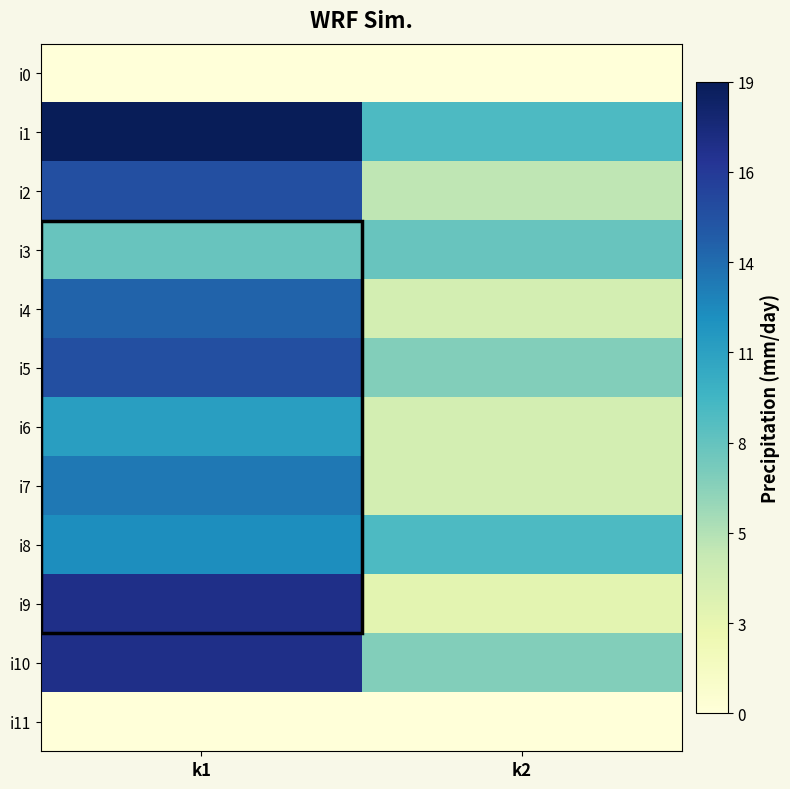

At how many categories does at least one series exceed 2?

2